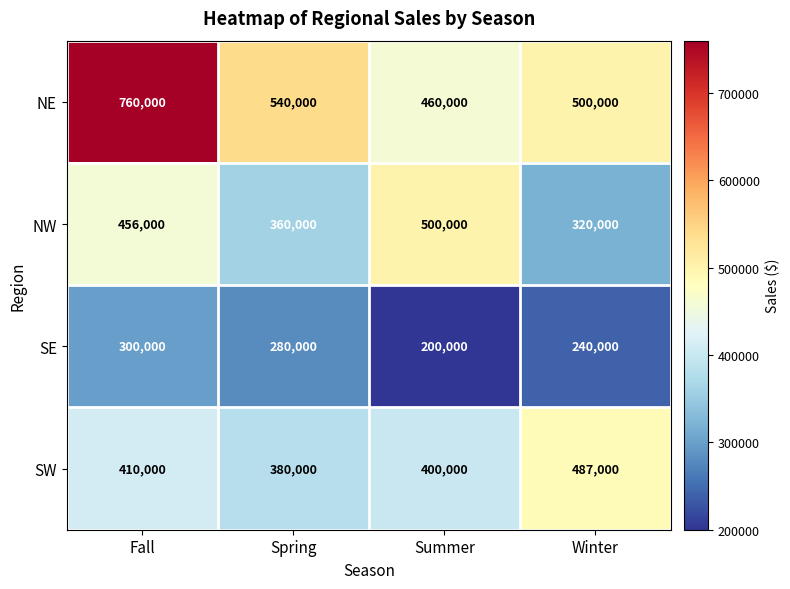

Where is SW nearest to the value 433500?

Fall